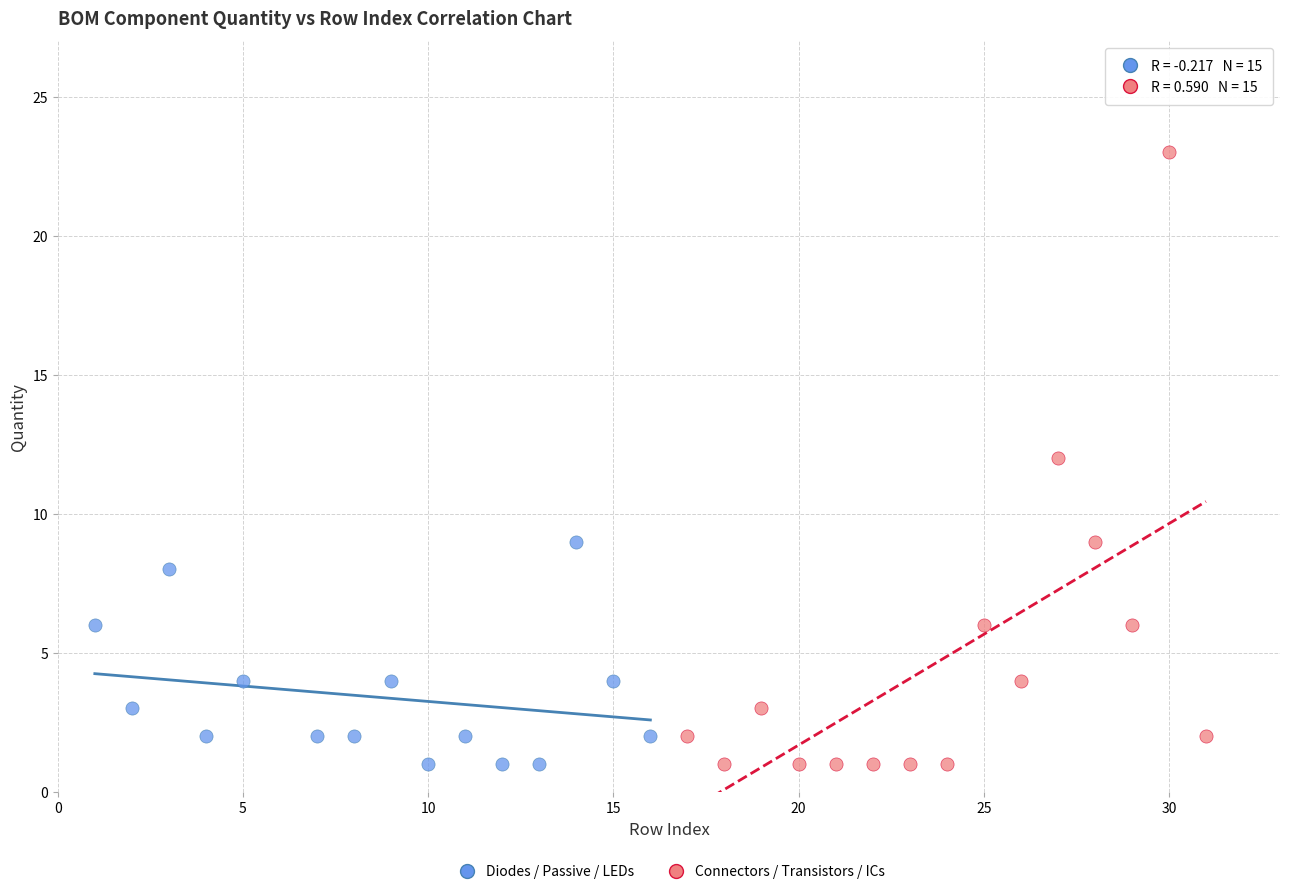

Which series contains the highest Y value?

Connectors / Transistors / ICs